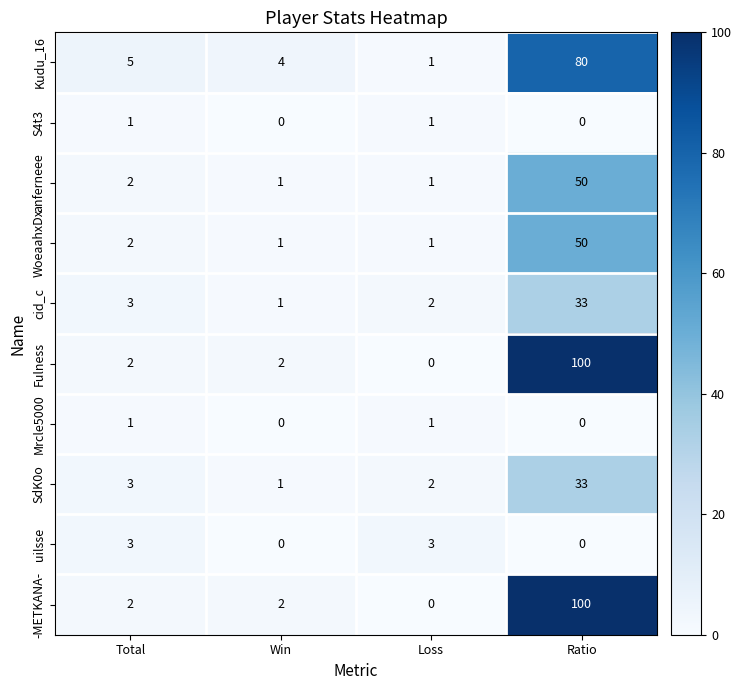

What is the greatest value displayed?

100